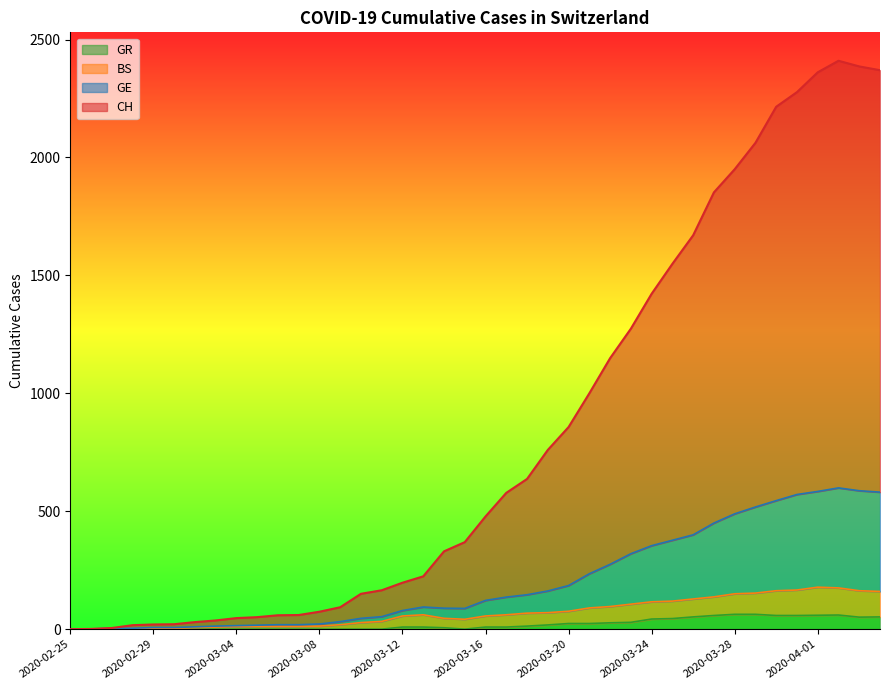

True or false: BS and GR cross at least once.

False